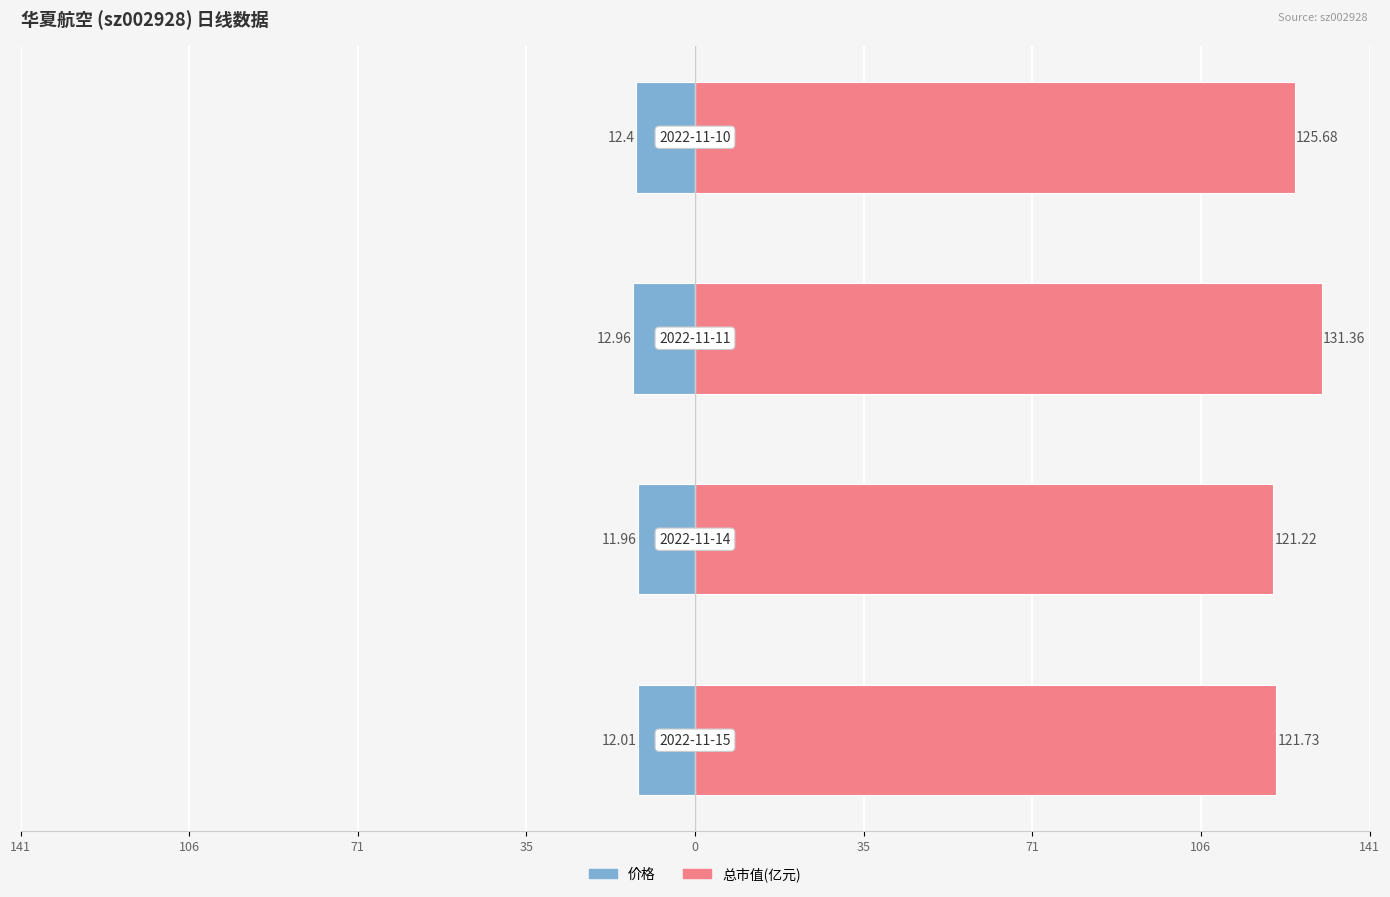

How many data points in 总市值(亿元) are less than 125?

2